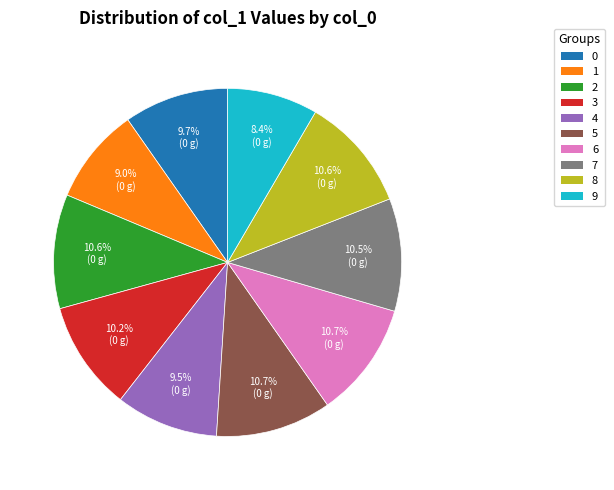

Count the number of slices in the pie.

10